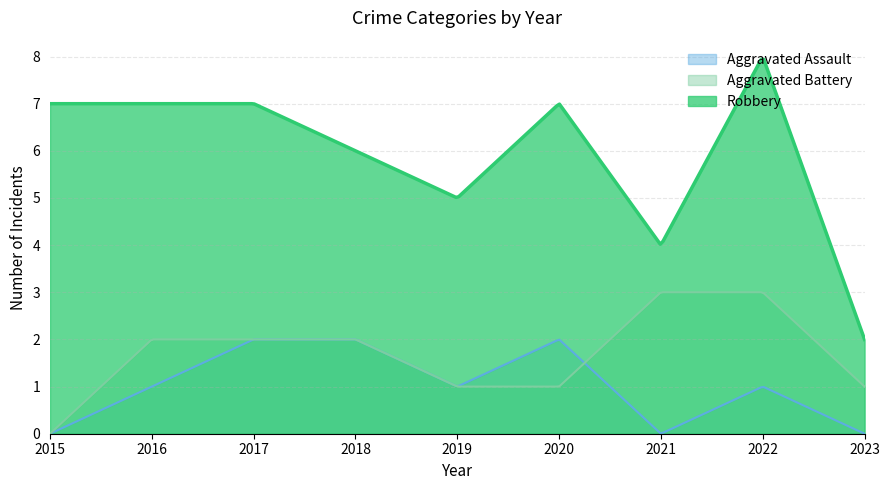

Where does the Robbery series first go above 7?

2022